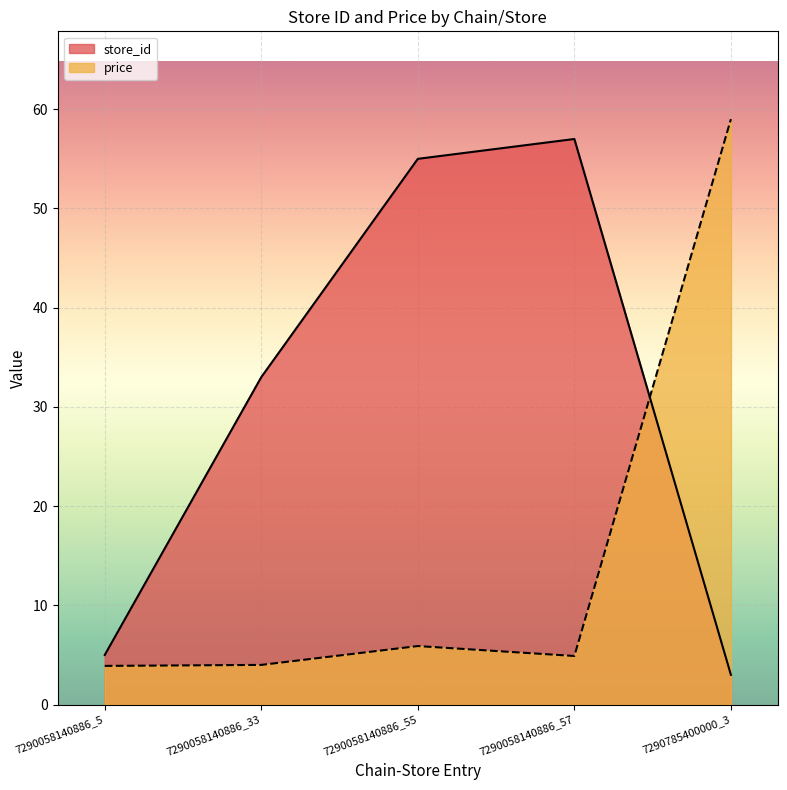

What is the label of the 1st point from the left?

7290058140886_5